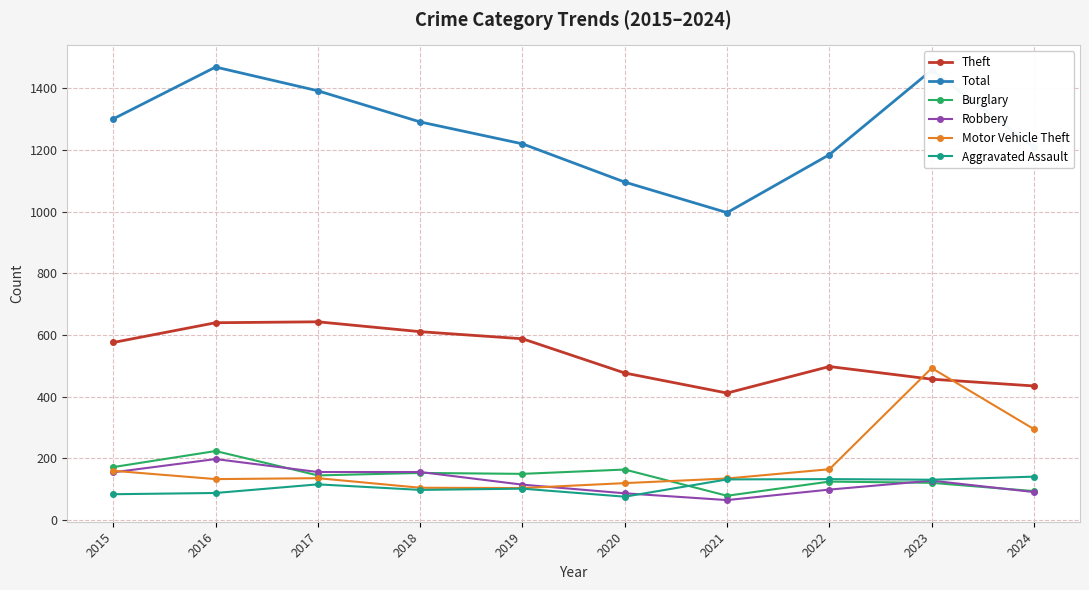

What are all the series names shown in the legend?

Theft, Total, Burglary, Robbery, Motor Vehicle Theft, Aggravated Assault